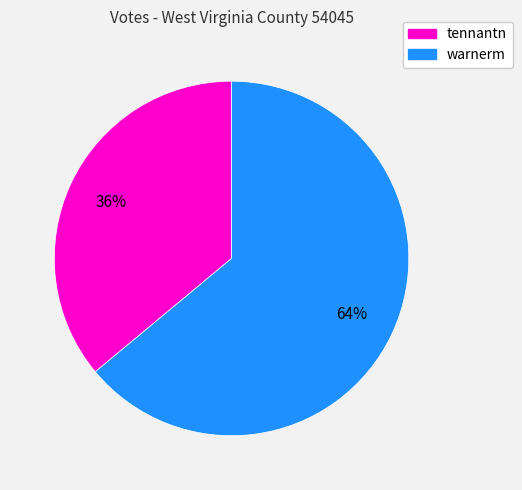

Approximately how many times larger is the value at warnerm compared to tennantn?

1.8